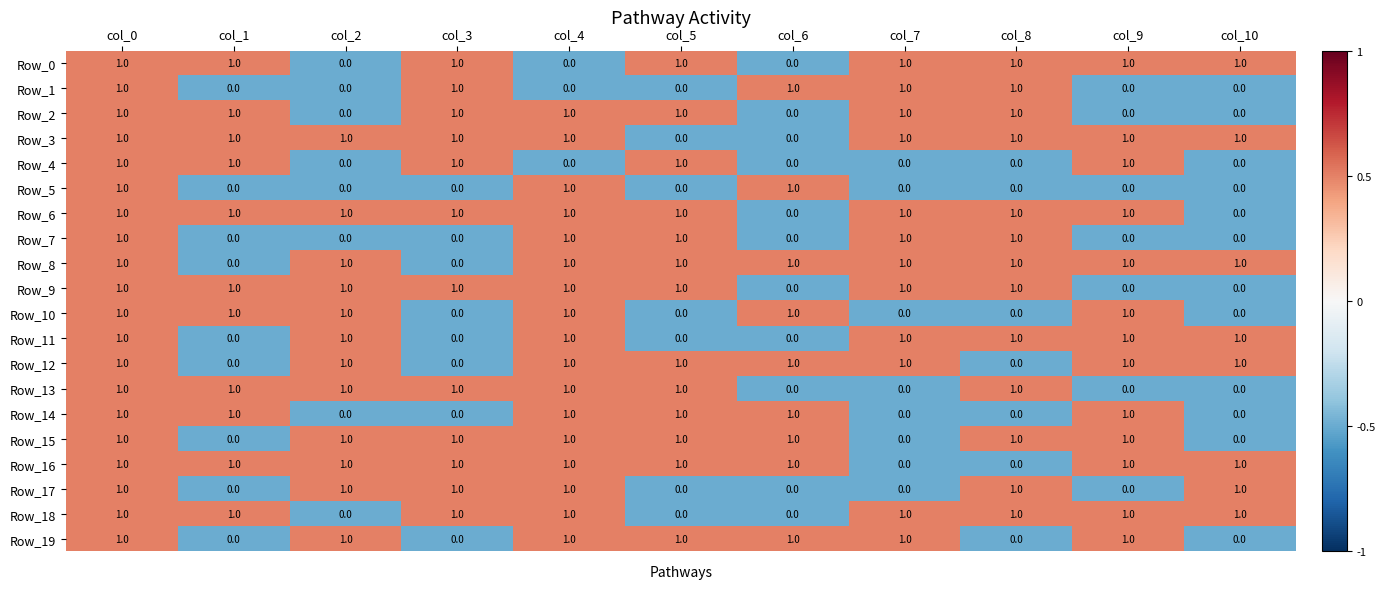

How many Row_7 values are between 0 and 1?

11